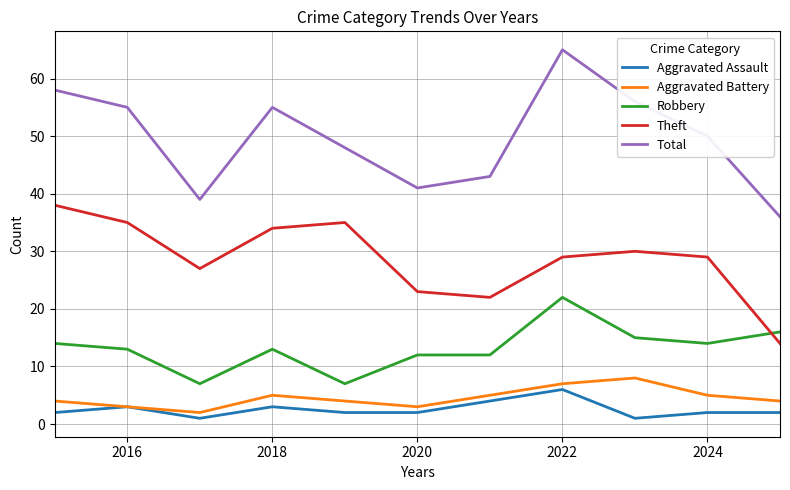

Which series has the largest range (max minus min)?

Total